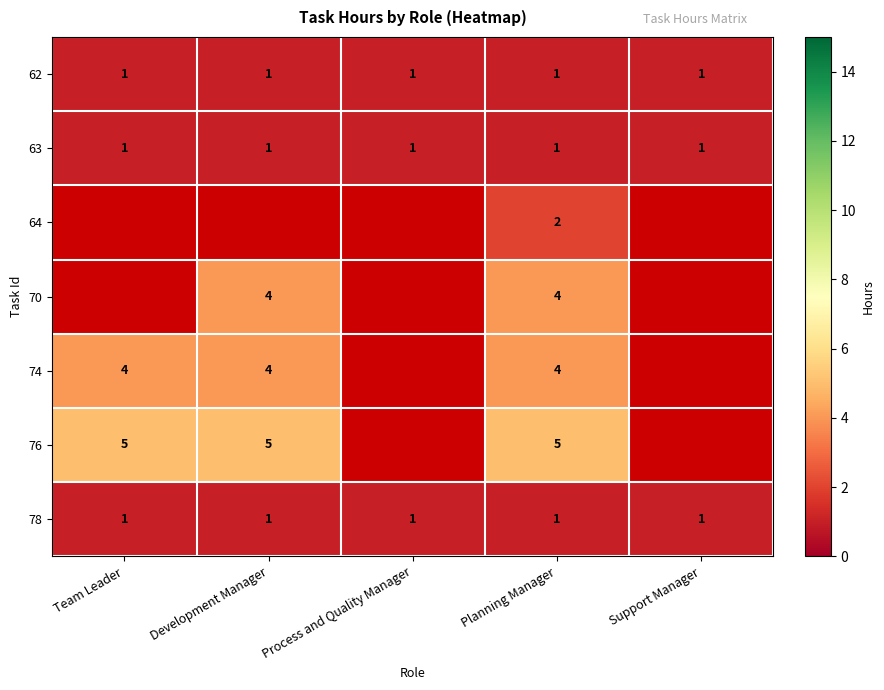

What is the sum of all 62 values?

5